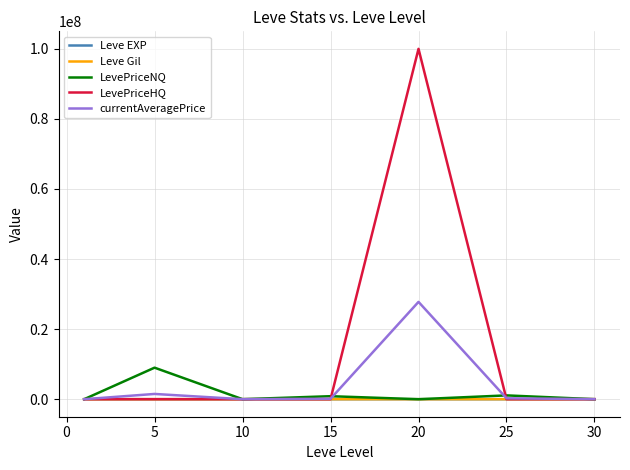

Which series has the largest total across all categories?

LevePriceHQ